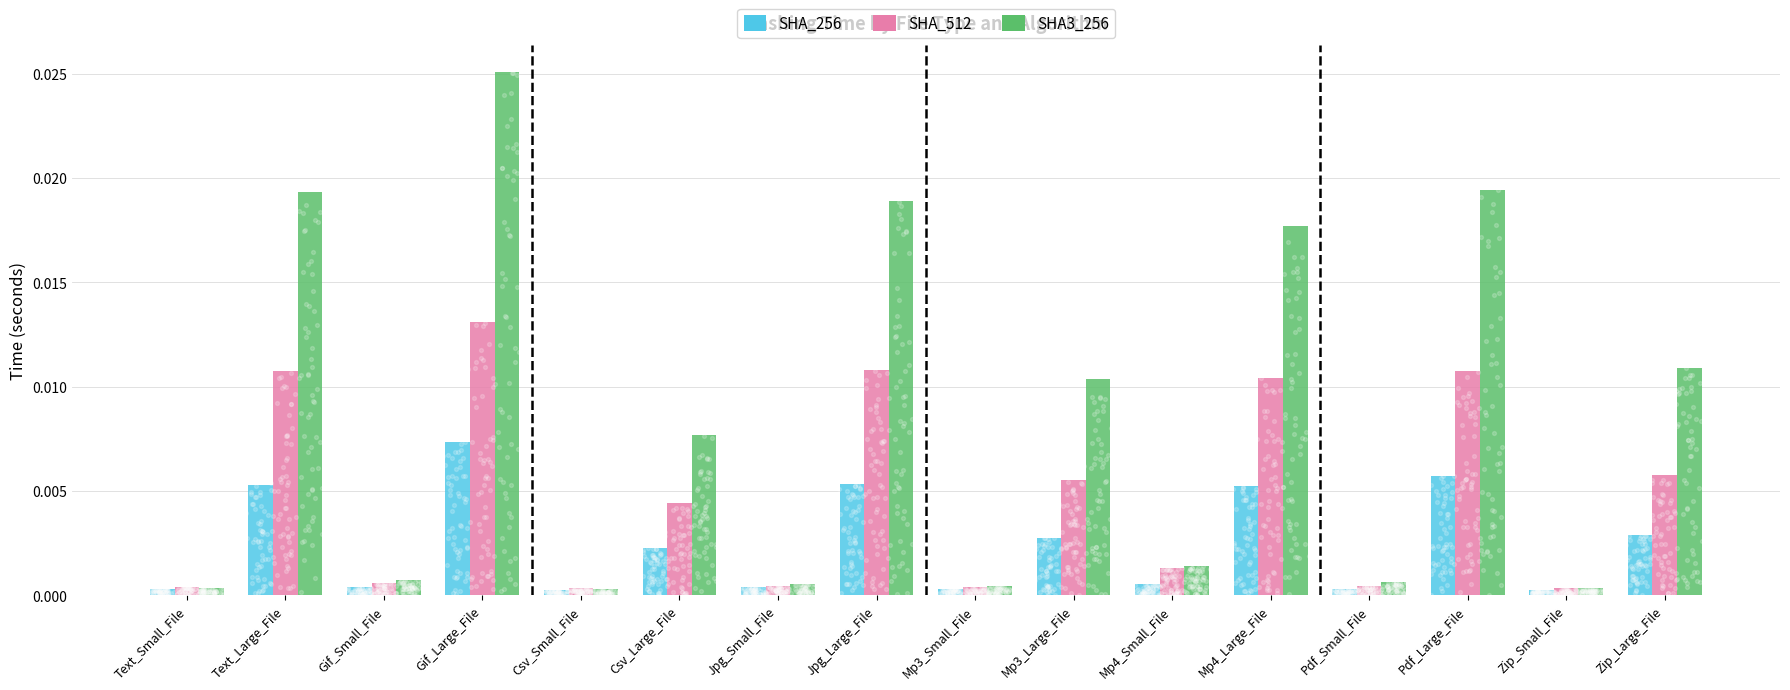

At how many categories does at least one series exceed 0?

16